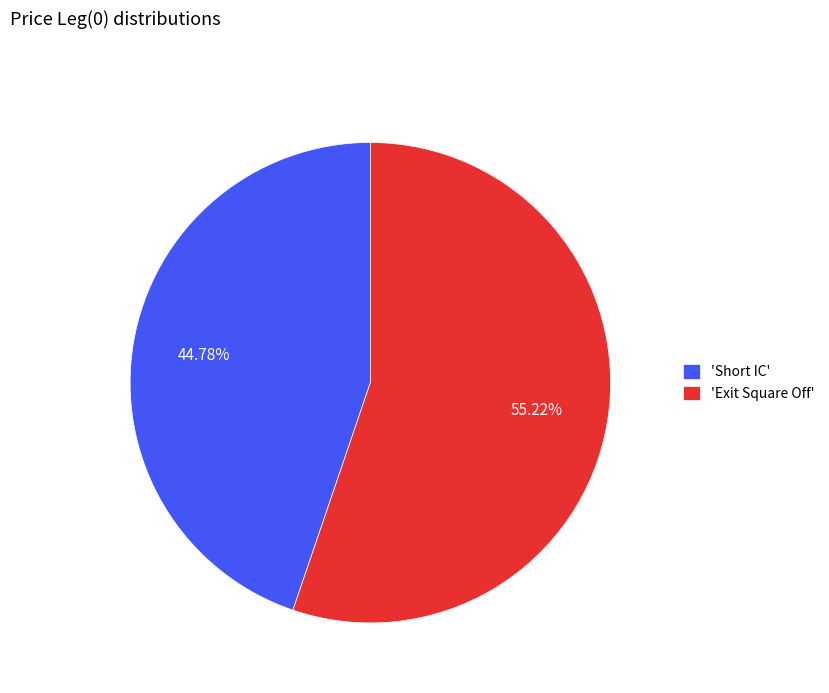

Do 'Short IC' and 'Exit Square Off' together represent more than half of the pie?

Yes